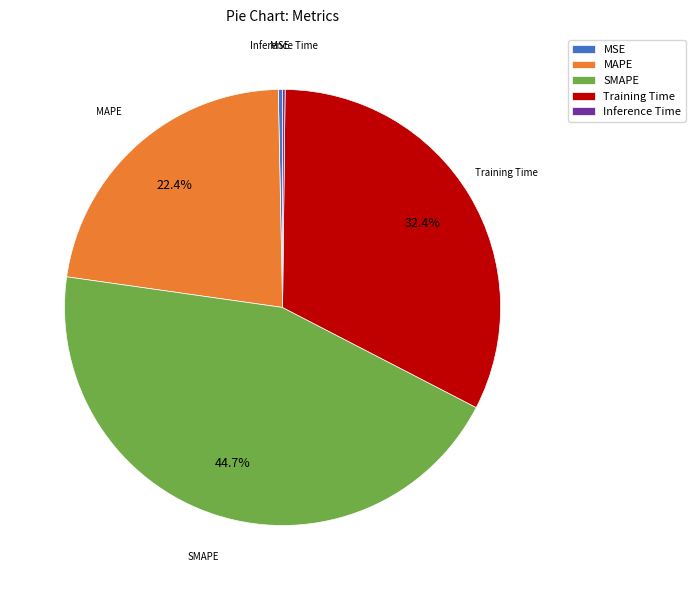

Which has a higher value, Training Time or MAPE?

Training Time